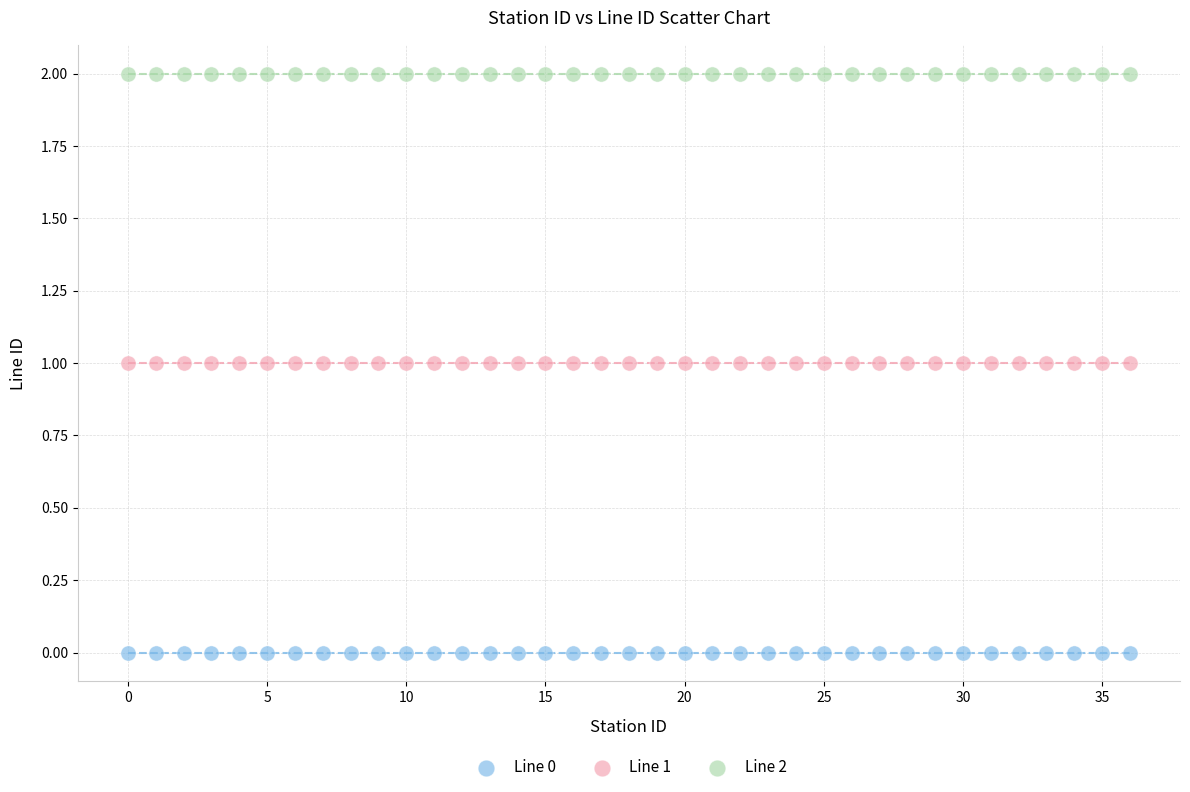

Which series reaches the minimum Y coordinate?

Line 0